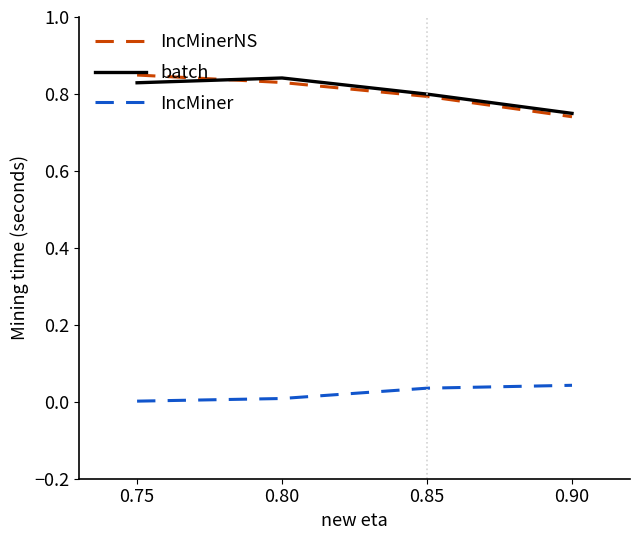

True or false: IncMinerNS and IncMiner cross at least once.

False